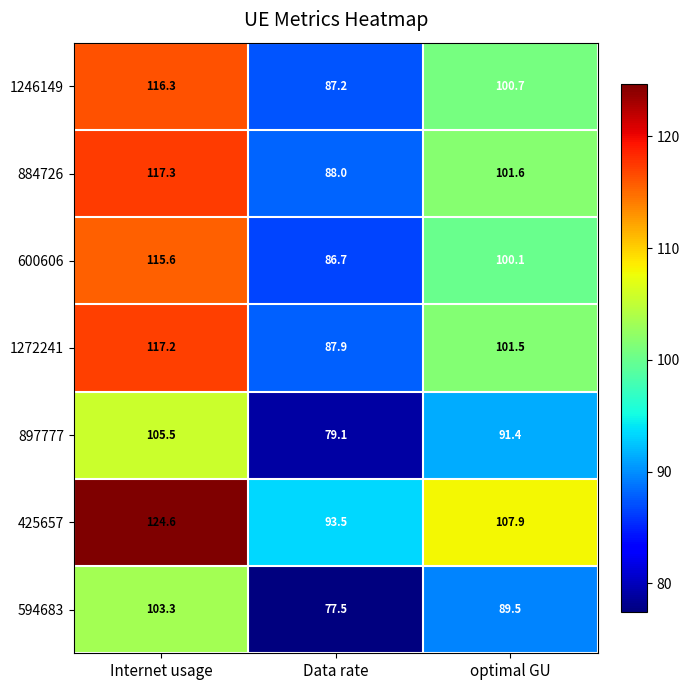

What is the sum of the 594683 values at Internet usage and Data rate?

180.8